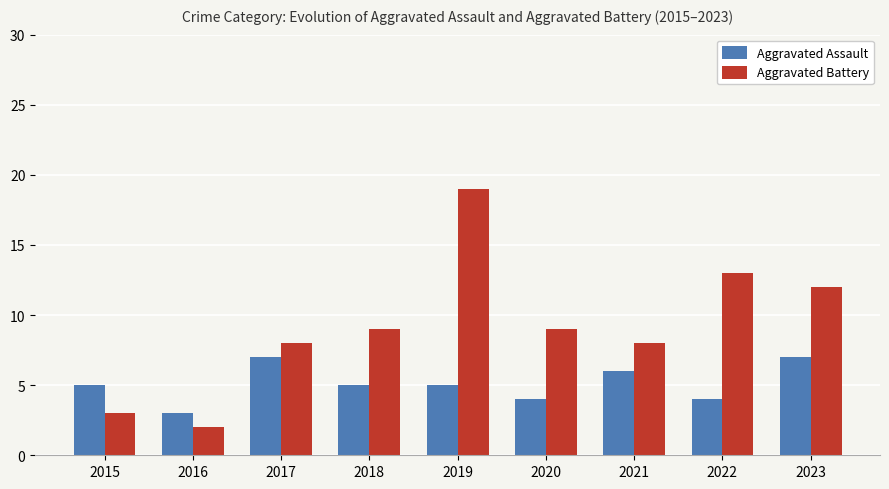

What is the total value across all series at 2022?

17